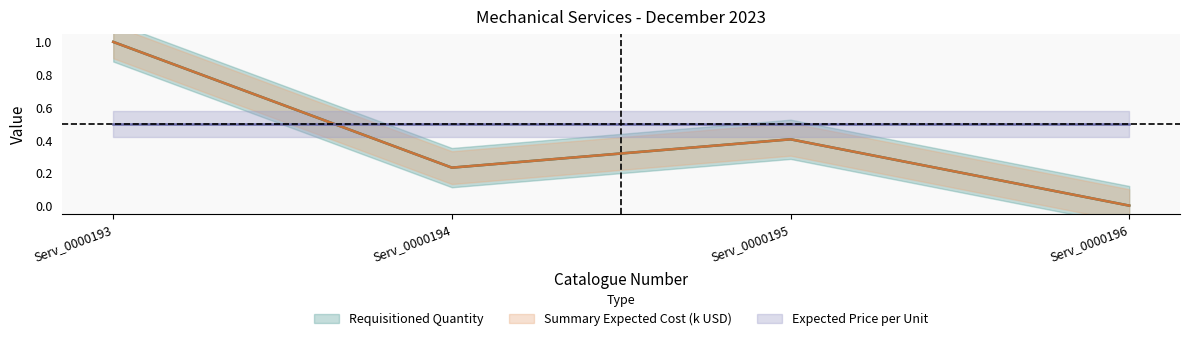

At which category does Requisitioned Quantity reach its first local peak?

Serv_0000195